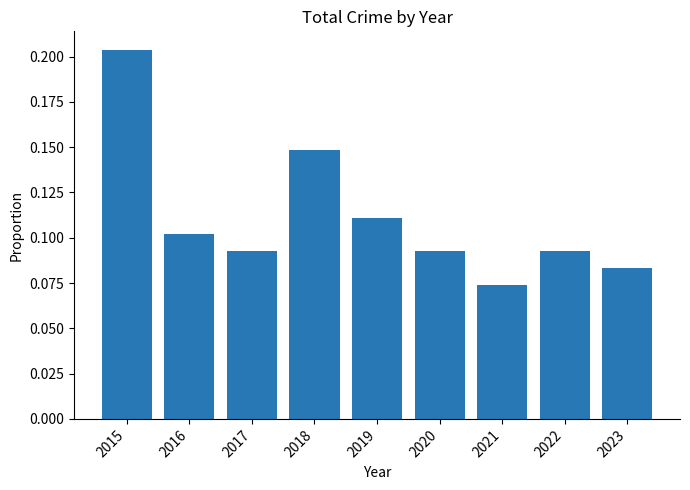

Does the chart contain stacked bars?

No